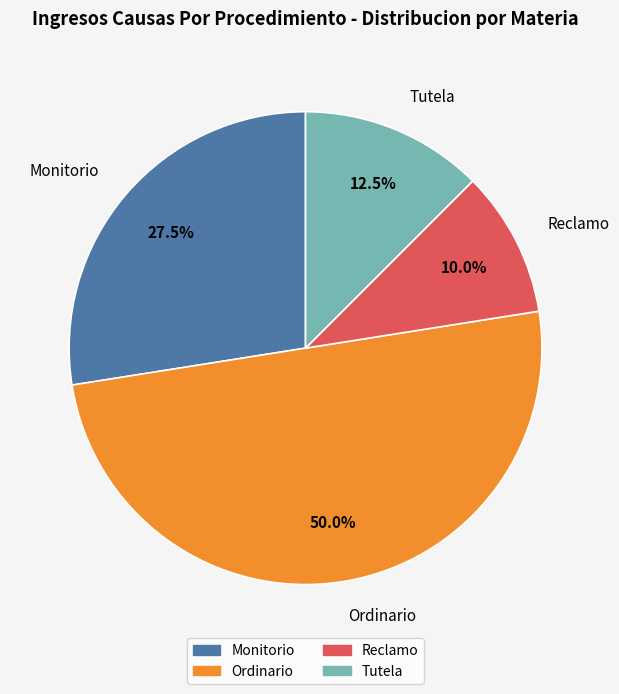

What is the ratio of the value at Ordinario to the value at Reclamo?

5.0